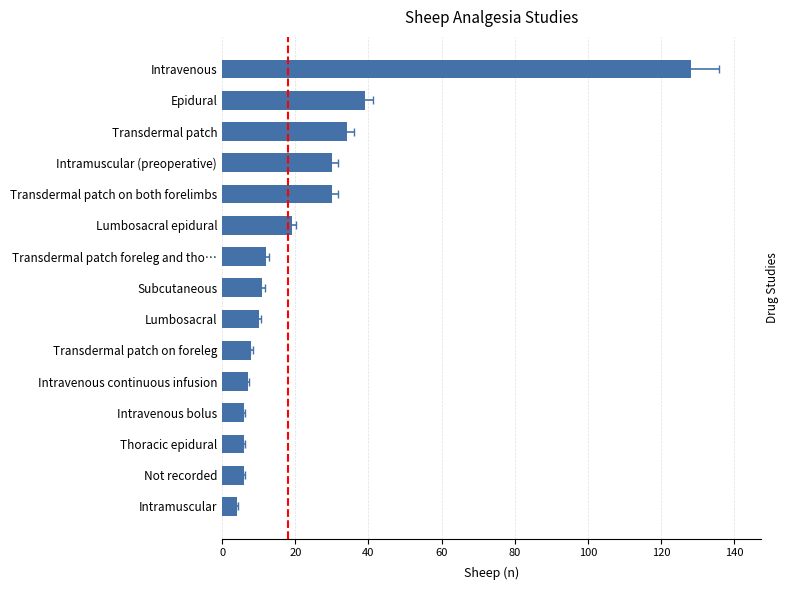

How many values exceed 11?

7